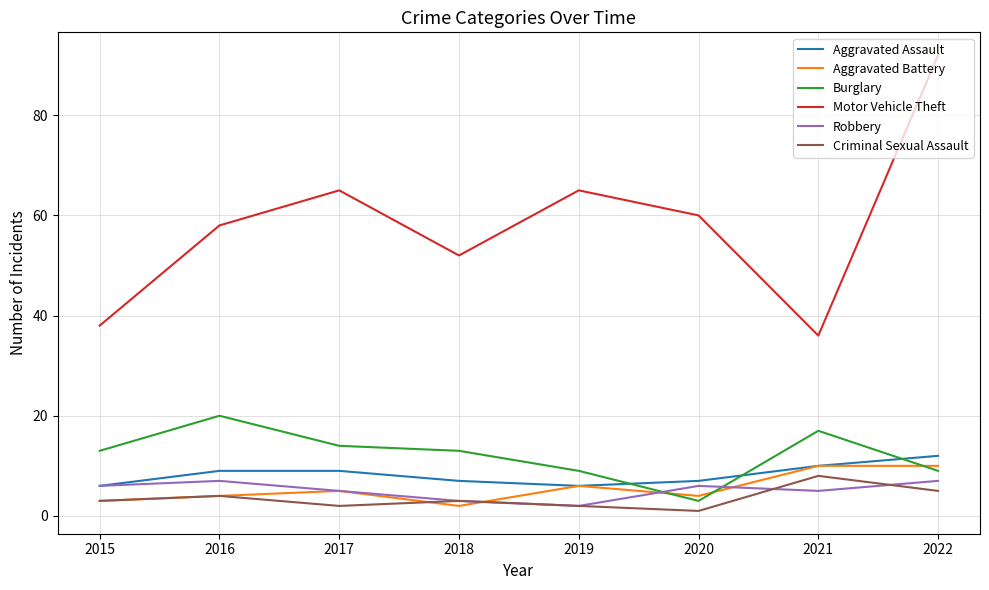

What is the difference between the second highest and second lowest values in the Aggravated Assault series?

4